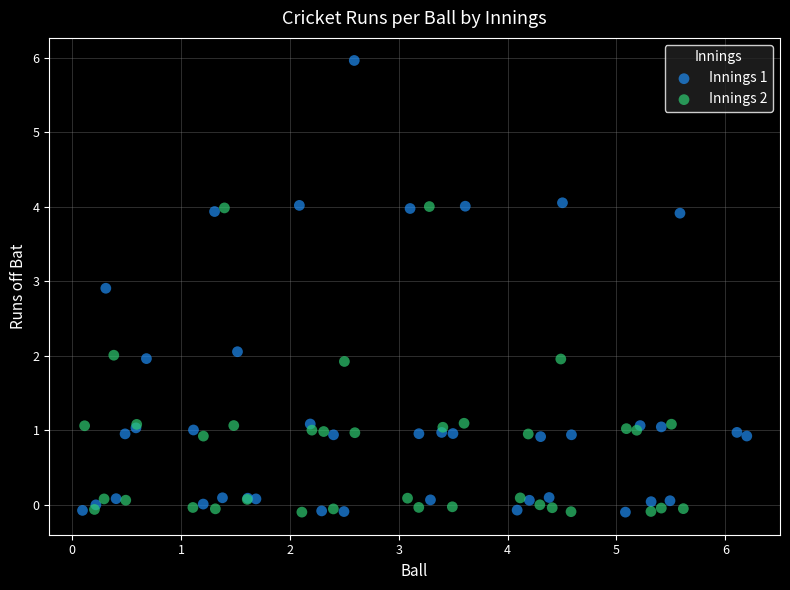

Which series has the widest spread of Y values?

Innings 1